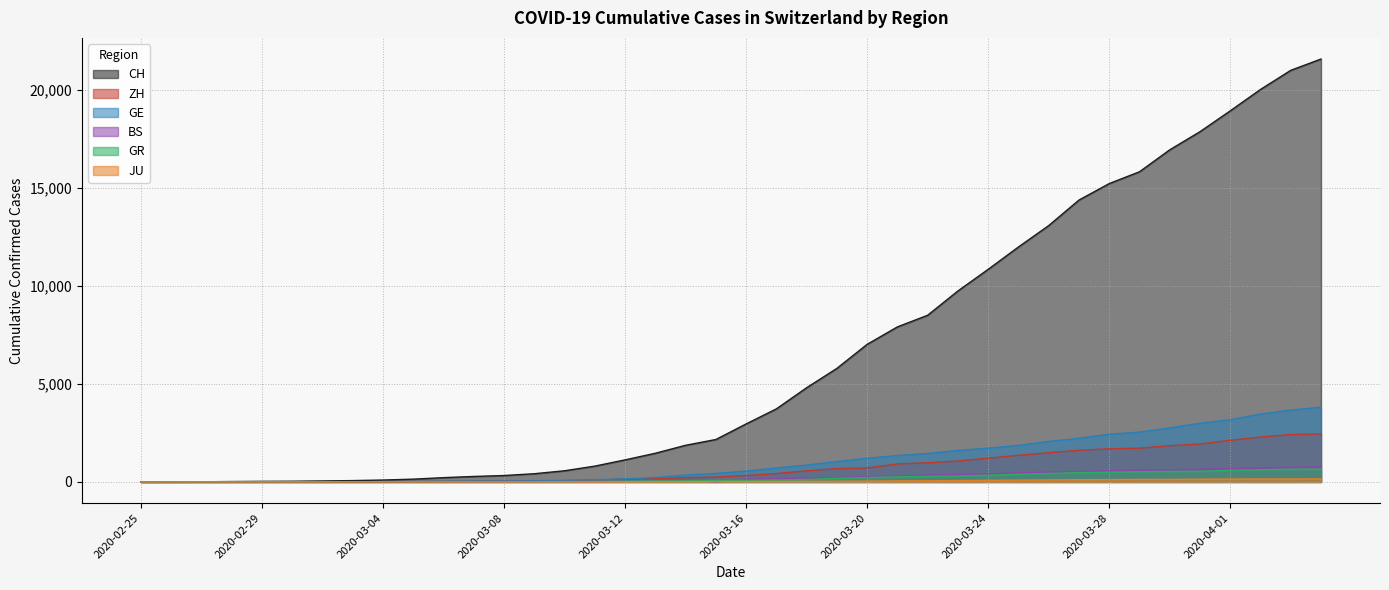

How many values in ZH are above zero?

38